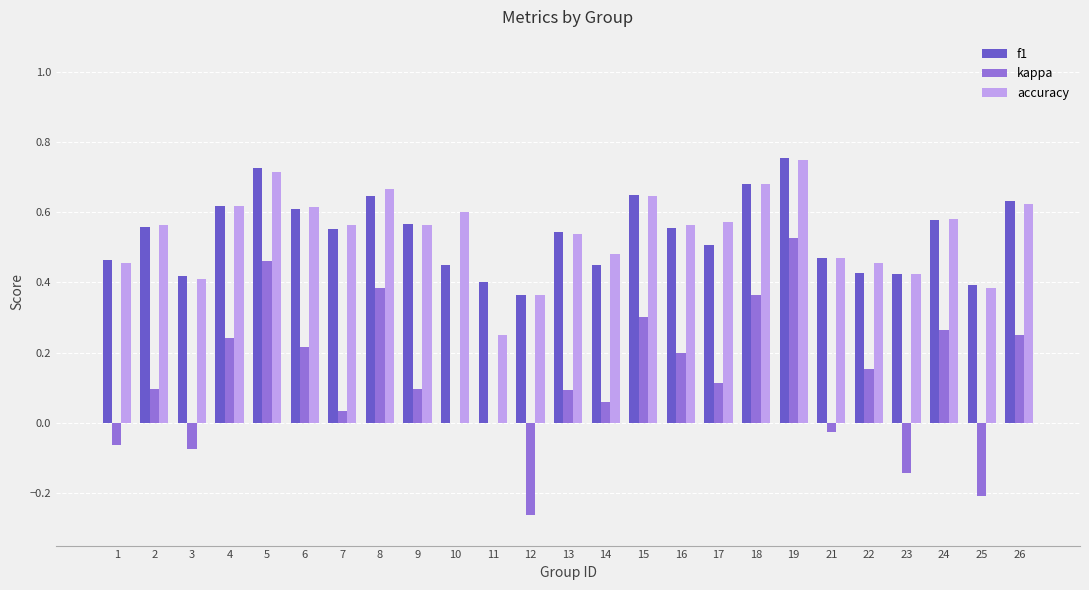

At which category is the sum across all series the highest?

19